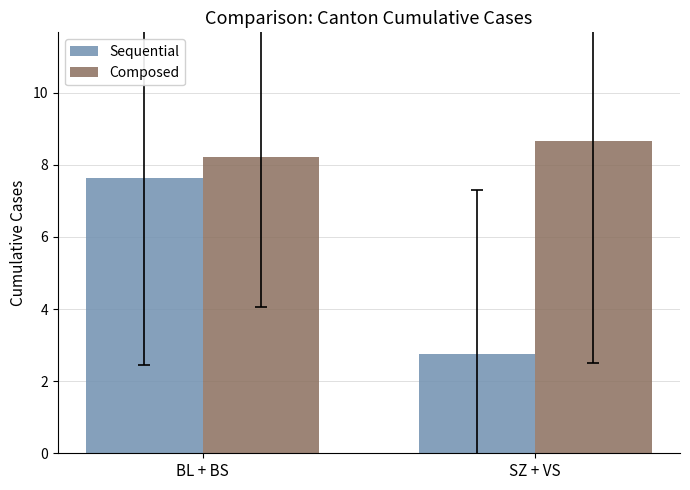

At which category does the chart reach its minimum across all series?

SZ + VS